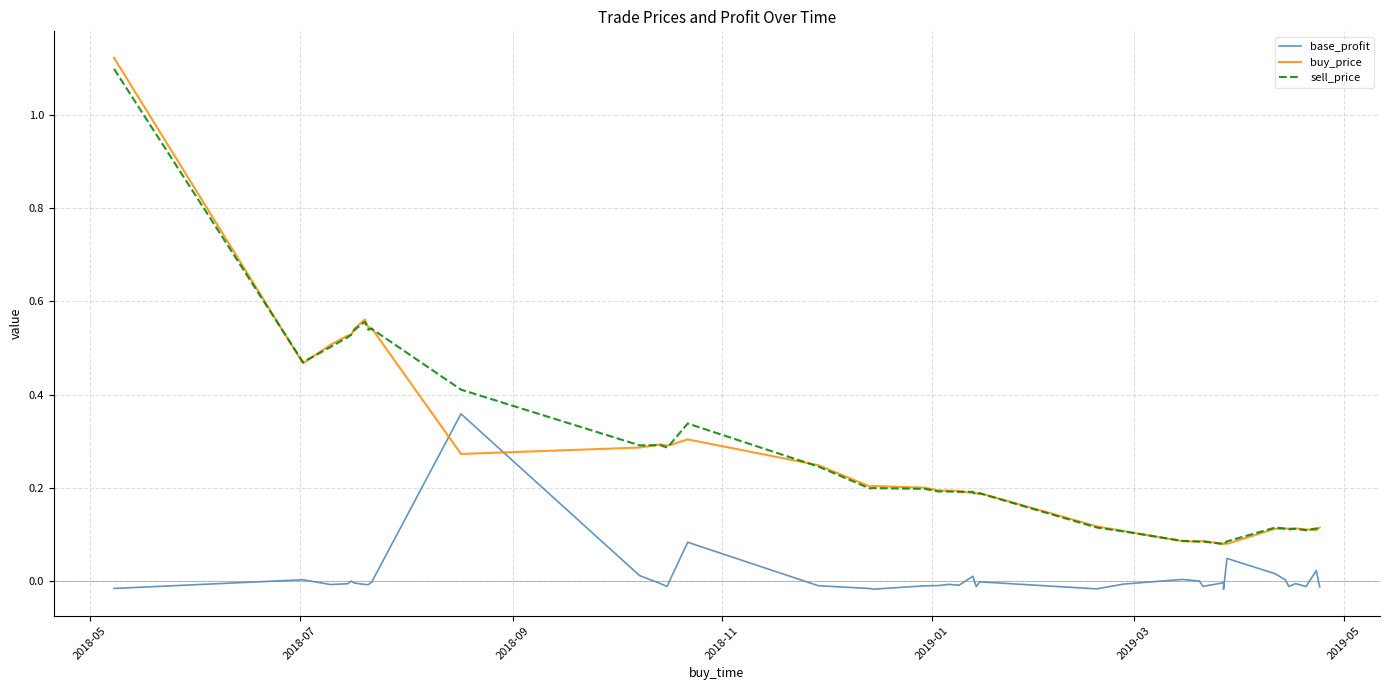

What are all the series names shown in the legend?

base_profit, buy_price, sell_price